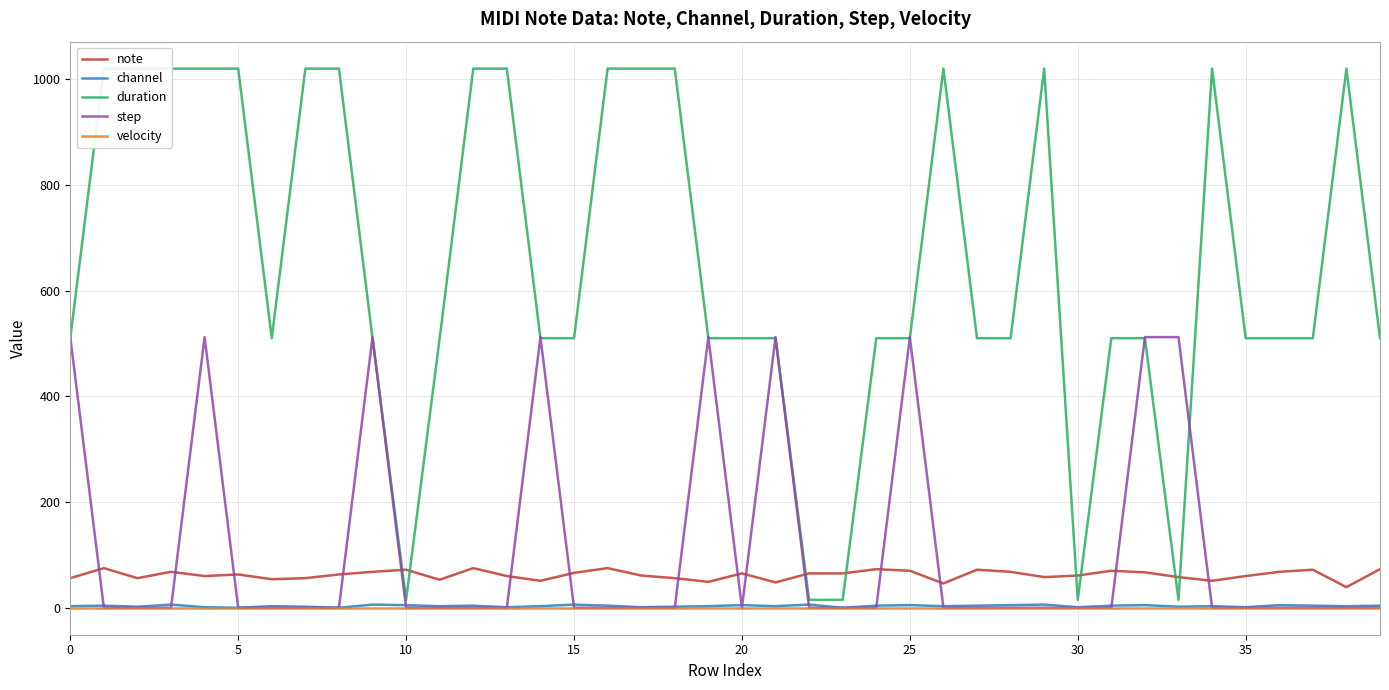

What is the highest value of the note series?

75